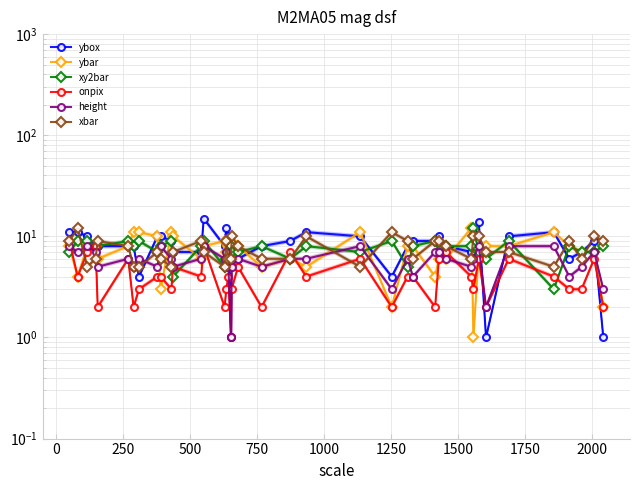

In ybar, how many points are lower than both neighbors (excluding endpoints)?

11